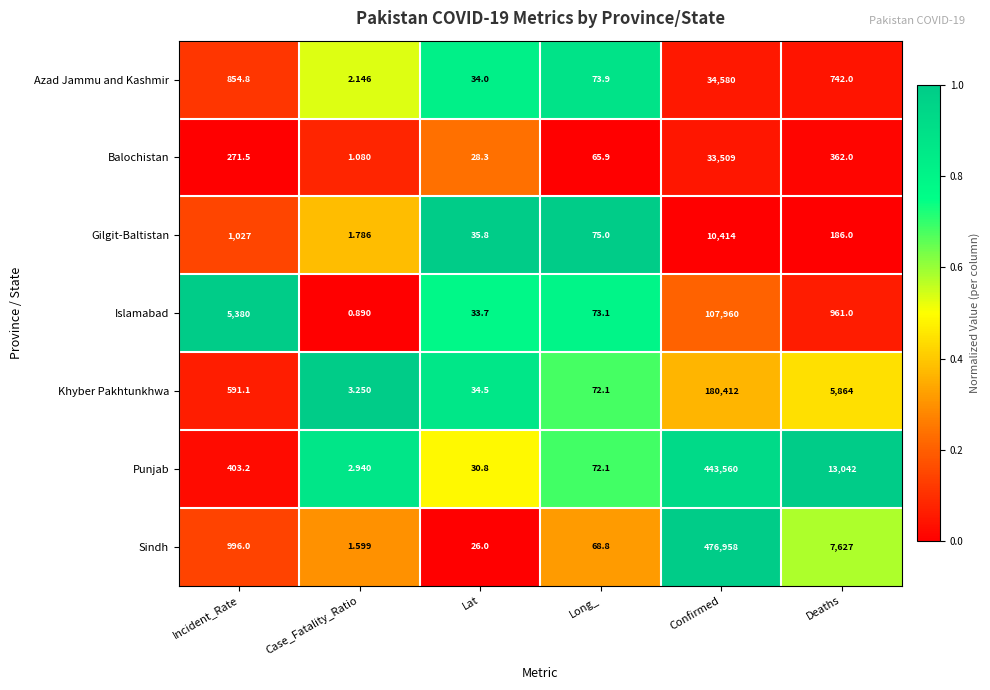

At which label does Balochistan reach its minimum?

Case_Fatality_Ratio